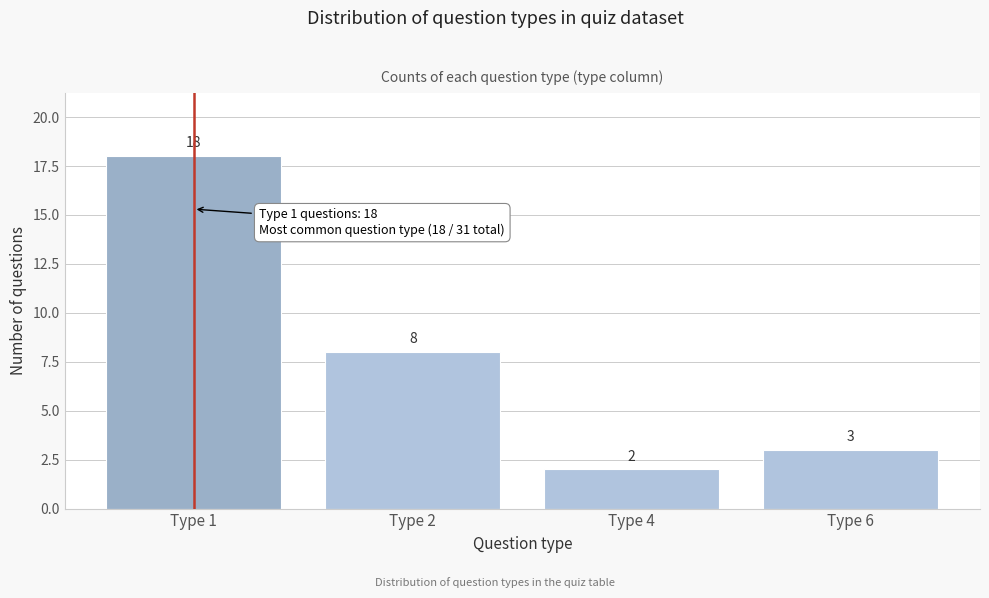

Reading left to right, what are all the values shown in this chart?

18	8	2	3